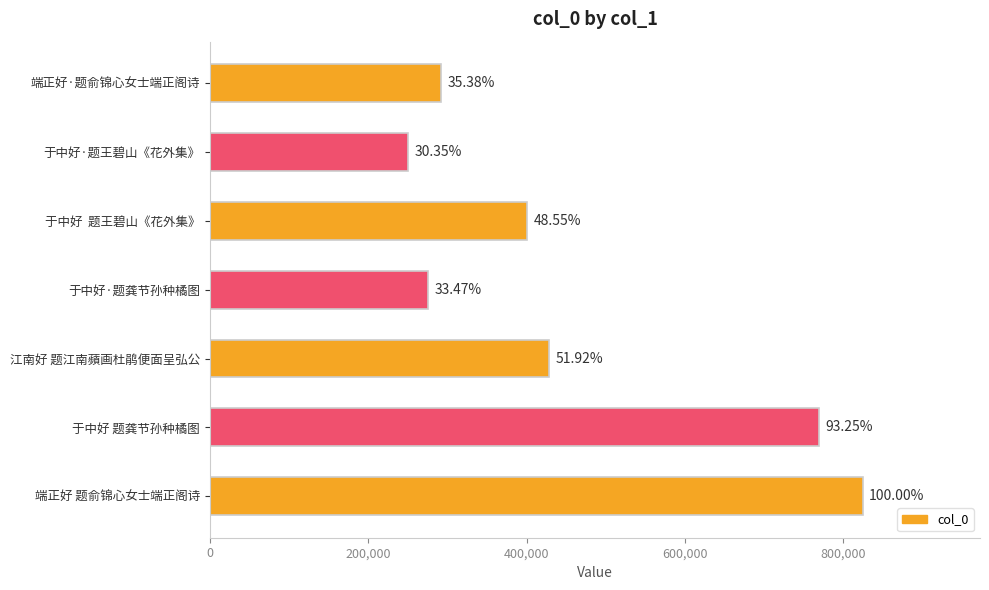

Does the chart contain any negative values?

No